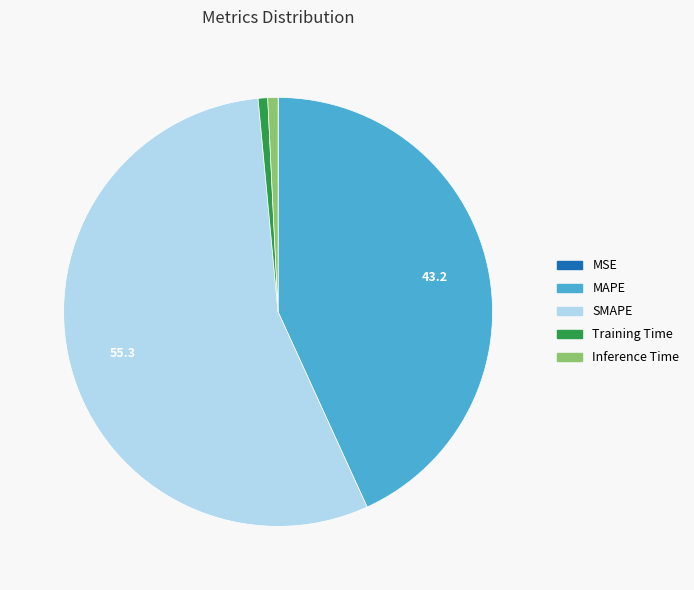

Is it true that Inference Time is 1% of the pie?

True